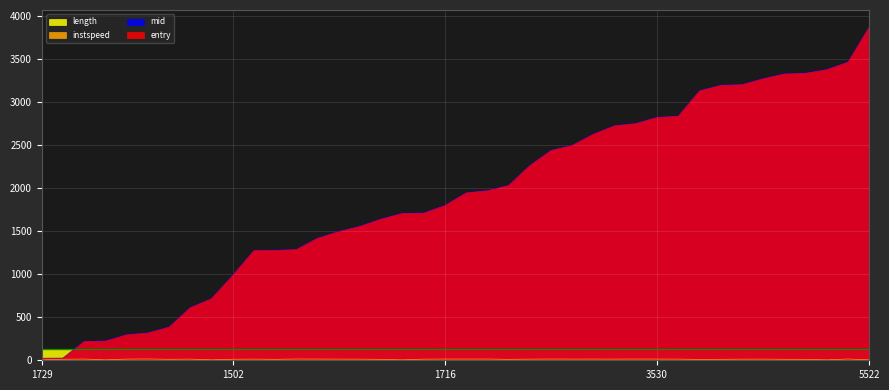

What is the greatest value displayed?

3875.4